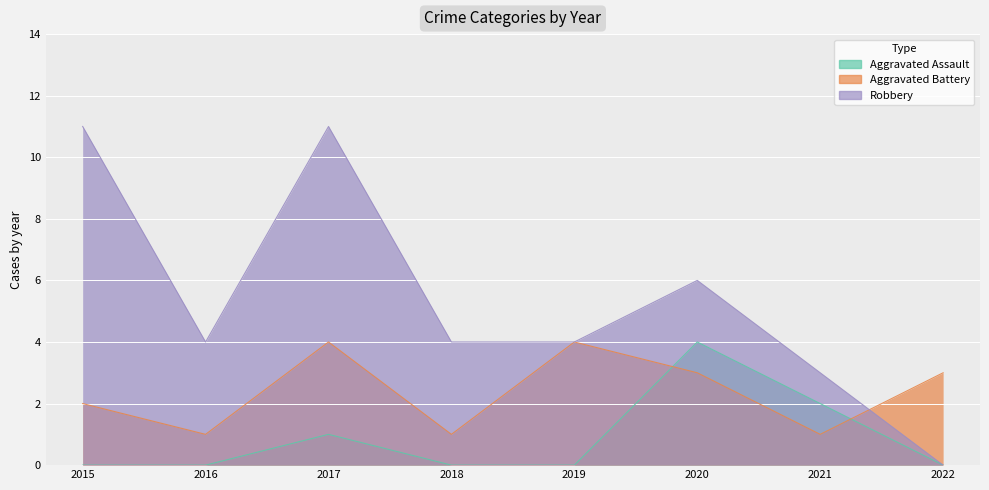

Reading left to right, list all the values displayed in this chart.

Aggravated Assault: 2015=0	2016=0	2017=1	2018=0	2019=0	2020=4	2021=2	2022=0
Aggravated Battery: 2015=2	2016=1	2017=4	2018=1	2019=4	2020=3	2021=1	2022=3
Robbery: 2015=11	2016=4	2017=11	2018=4	2019=4	2020=6	2021=3	2022=0